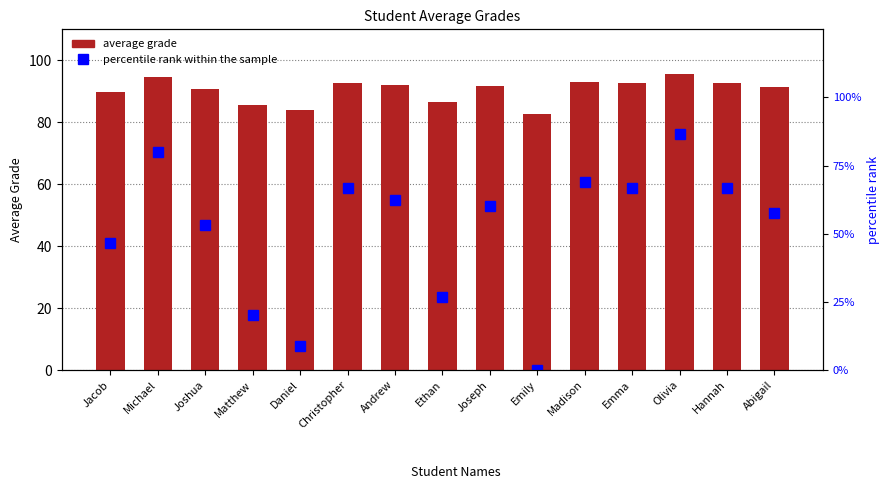

Is it true that percentile rank within the sample equals 118.3 at Christopher?

False